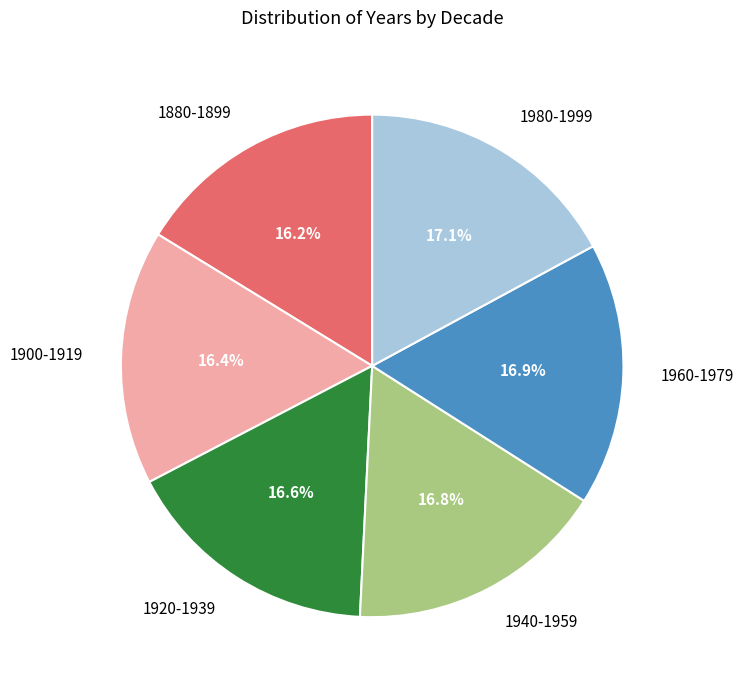

To the nearest percent, what percentage of the pie is 1960-1979?

17%